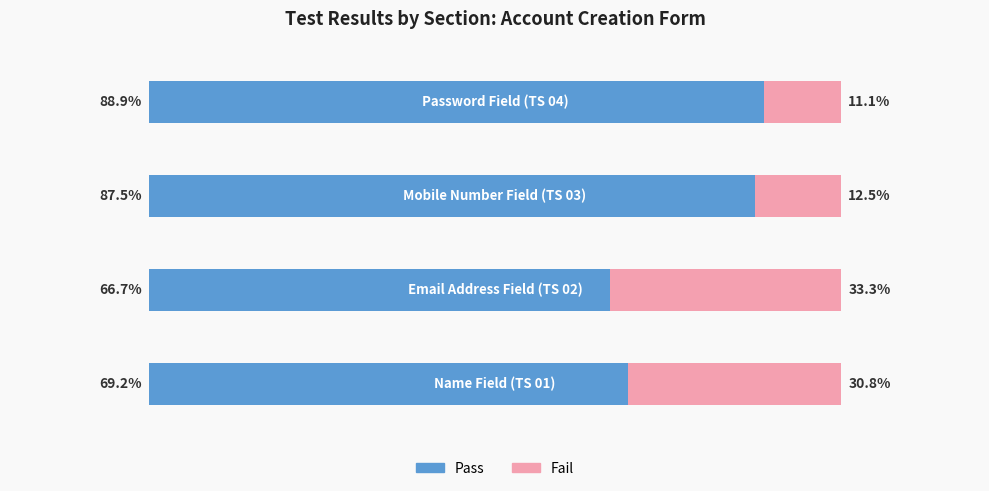

What are all the series names shown in the legend?

Pass, Fail